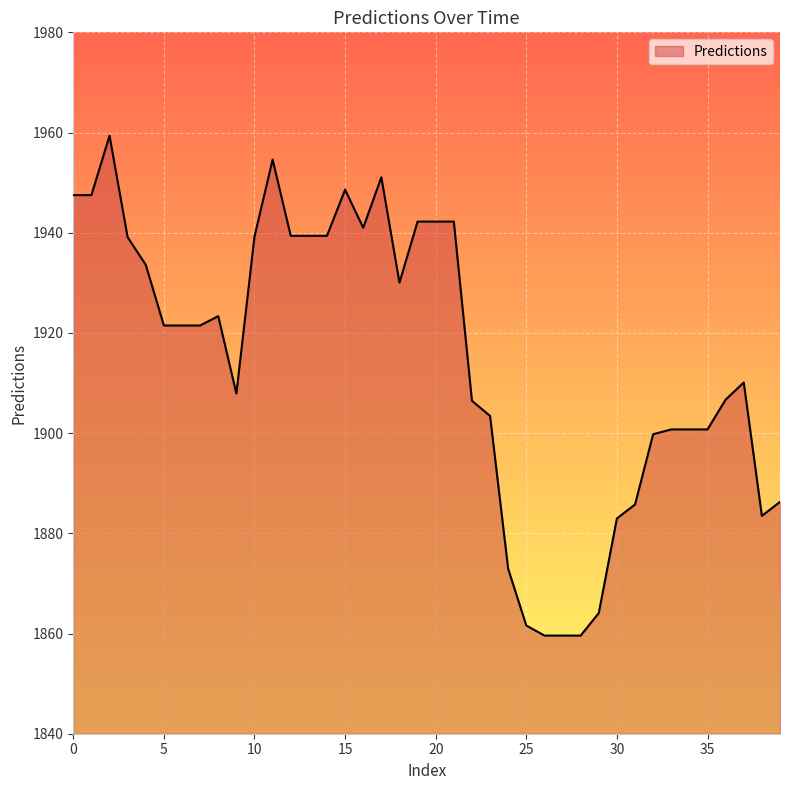

What is the minimum value shown in the chart?

1859.6